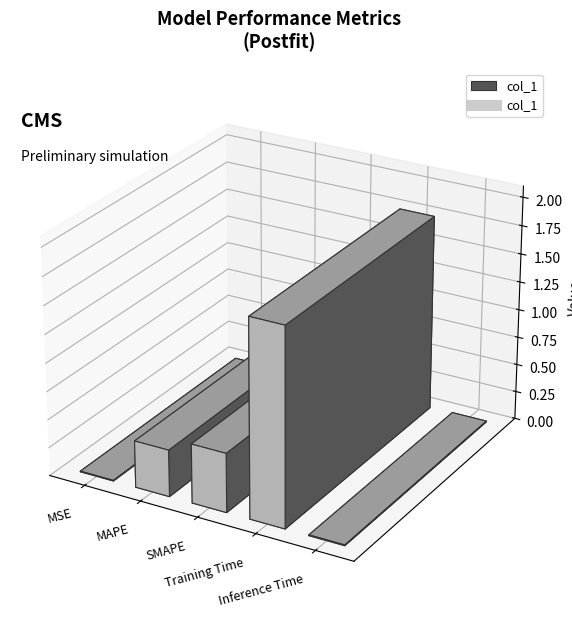

What is the change in value from SMAPE to Inference Time?

-0.5